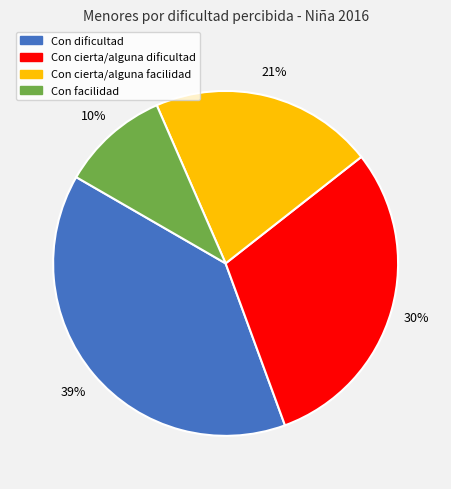

Is there any slice that represents more than half of the pie?

No